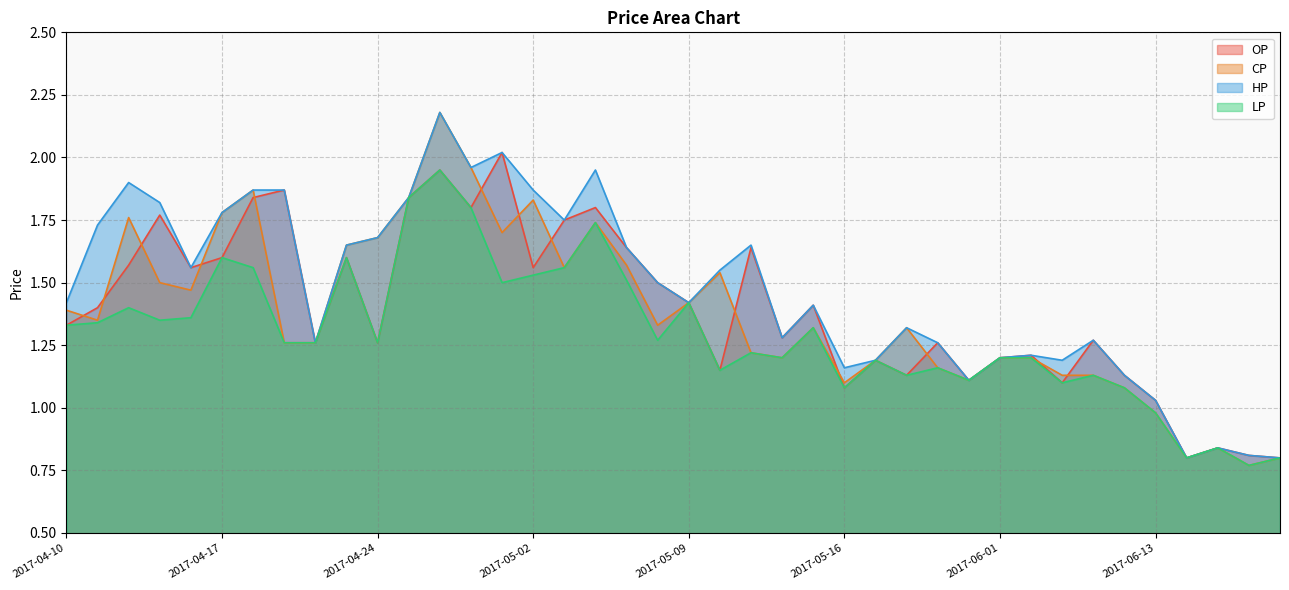

How many values in the HP series are below 1?

4